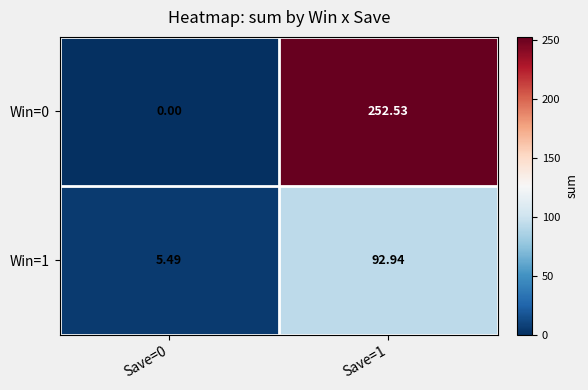

How many values in the Win=0 series are below 252?

1